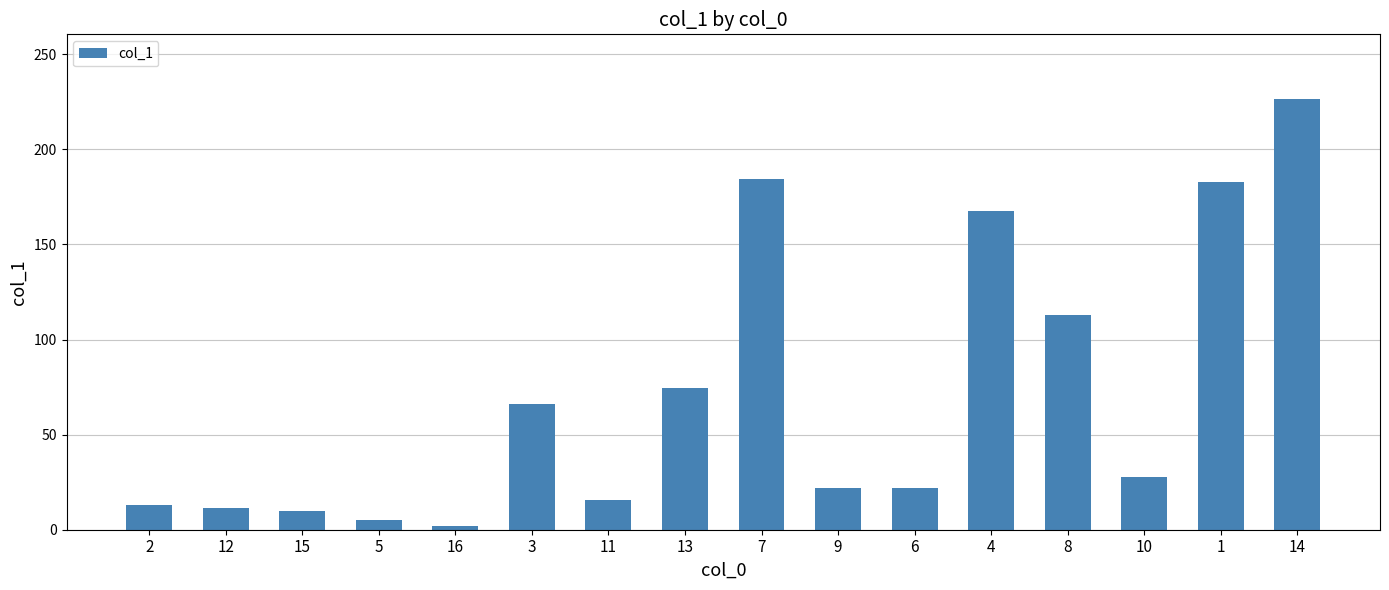

What is the value of the 12th bar from the left?

167.7